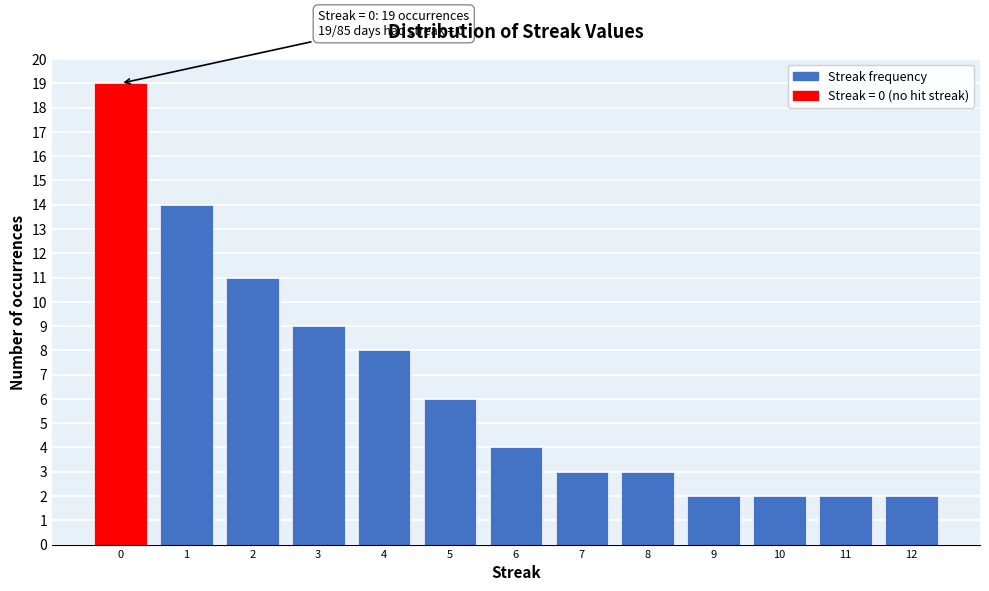

Reading left to right, transcribe all the data shown in this chart.

0=19	1=14	2=11	3=9	4=8	5=6	6=4	7=3	8=3	9=2	10=2	11=2	12=2